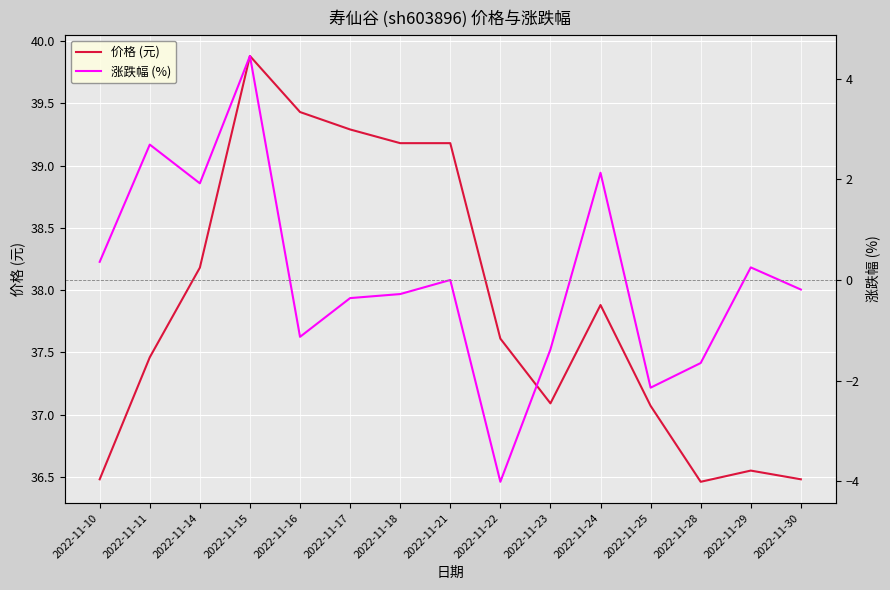

Does the chart display data point markers on the line(s)?

No